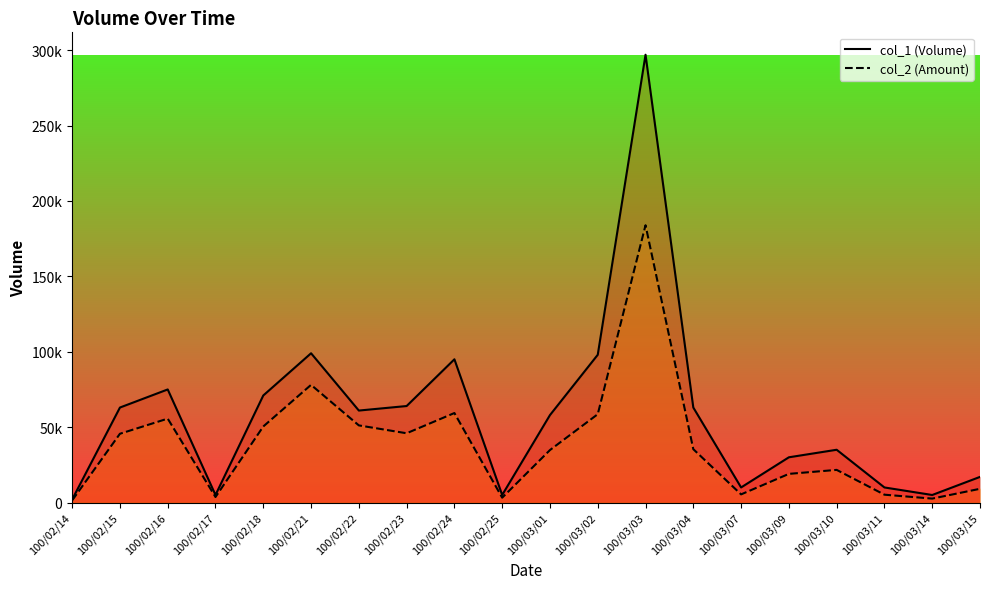

True or false: col_1 has a value of 30000 at 100/03/09.

True